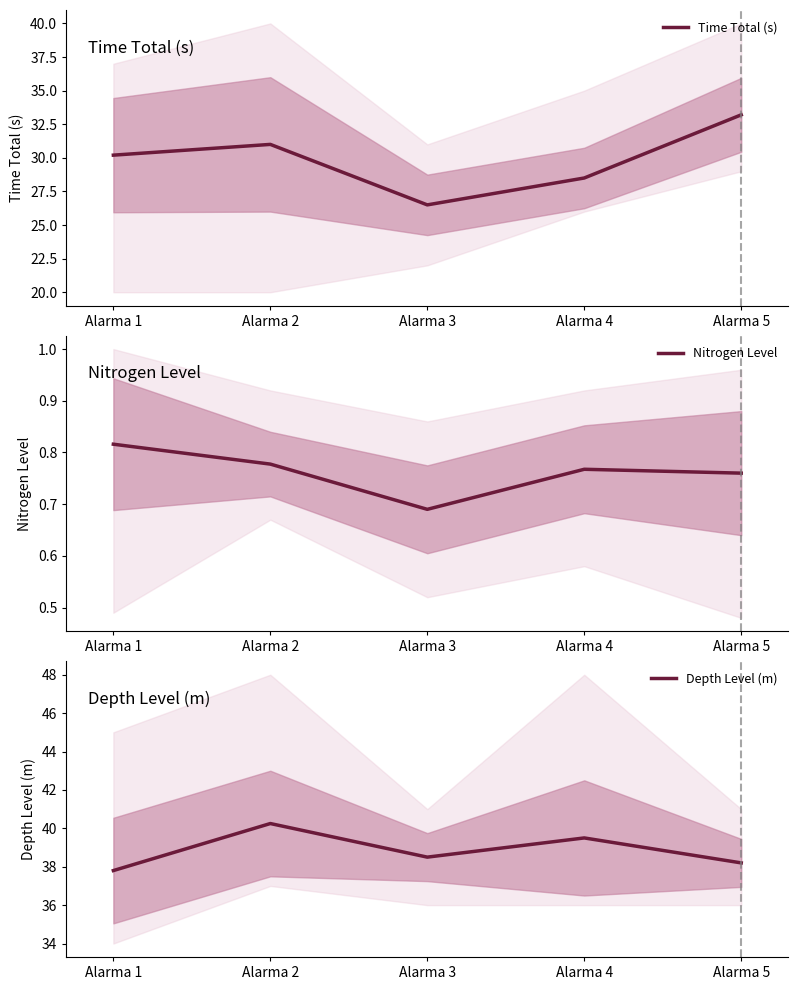

At Alarma 4, list the series in order from largest to smallest.

Depth Level (m), Time Total (s), Nitrogen Level